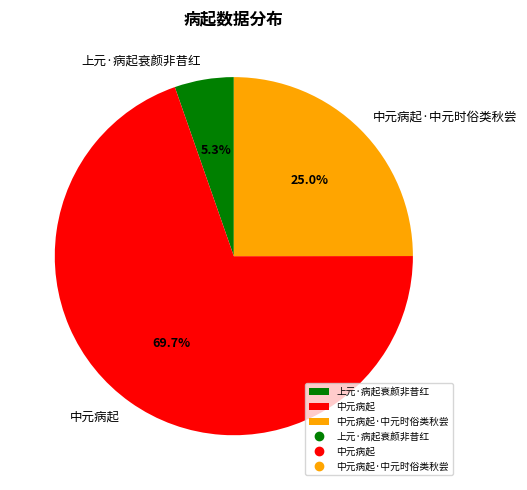

Is it true that 中元病起·中元时俗类秋尝 is 19% of the pie?

False